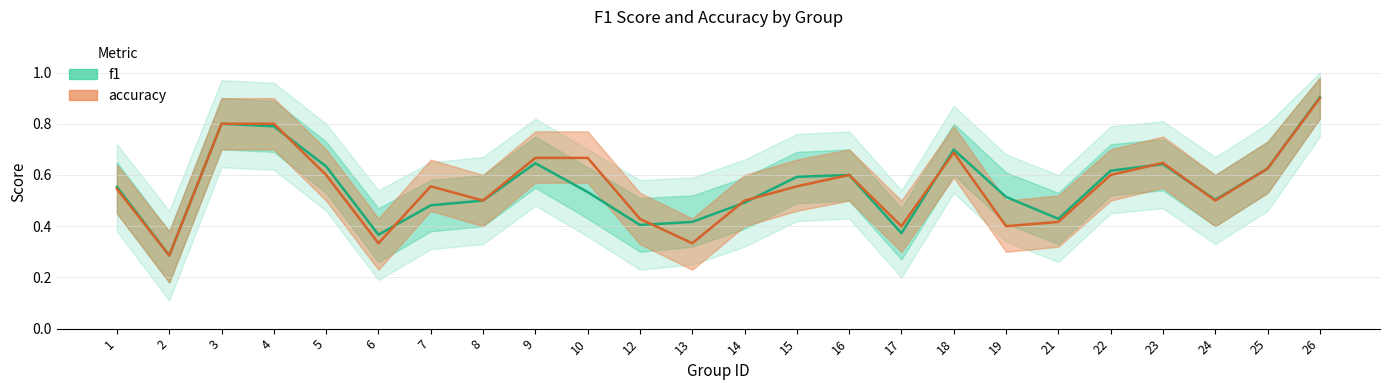

The value of f1 at 8 is 0.3. True or false?

False